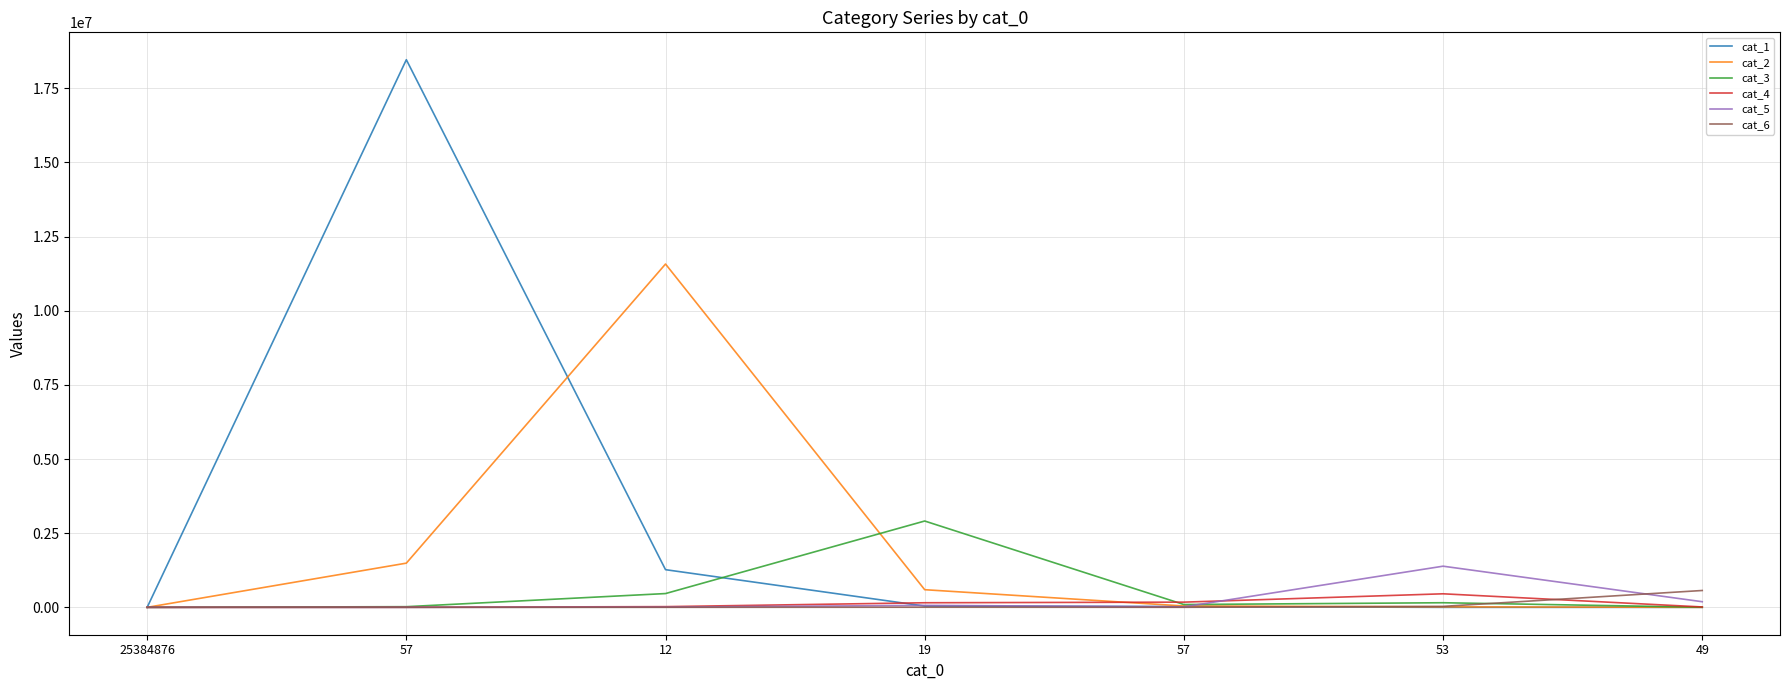

How many values in the cat_5 series are below 16856?

3